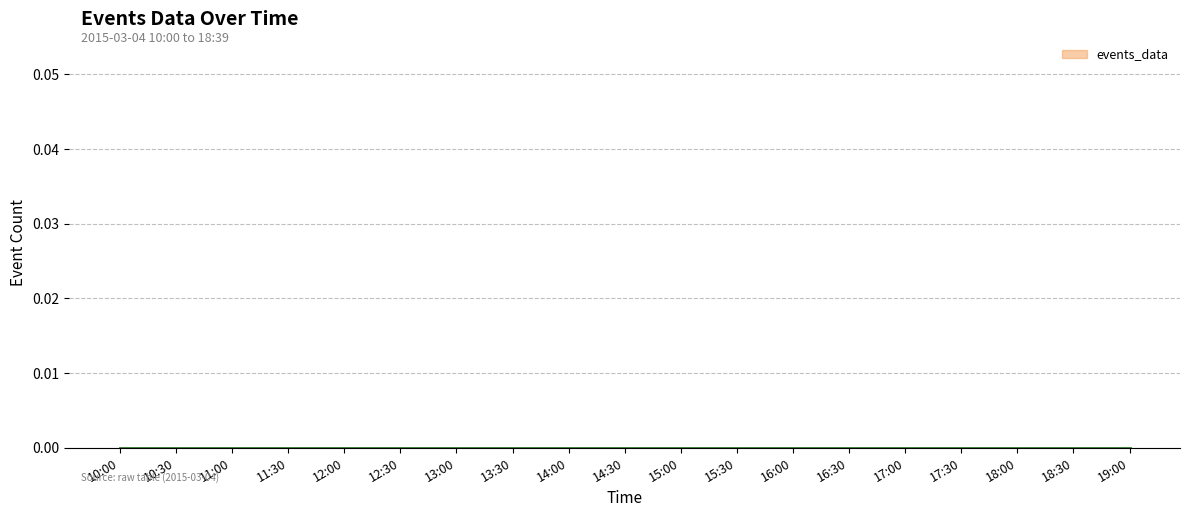

Is it true that the value at 10:00 is -50?

False